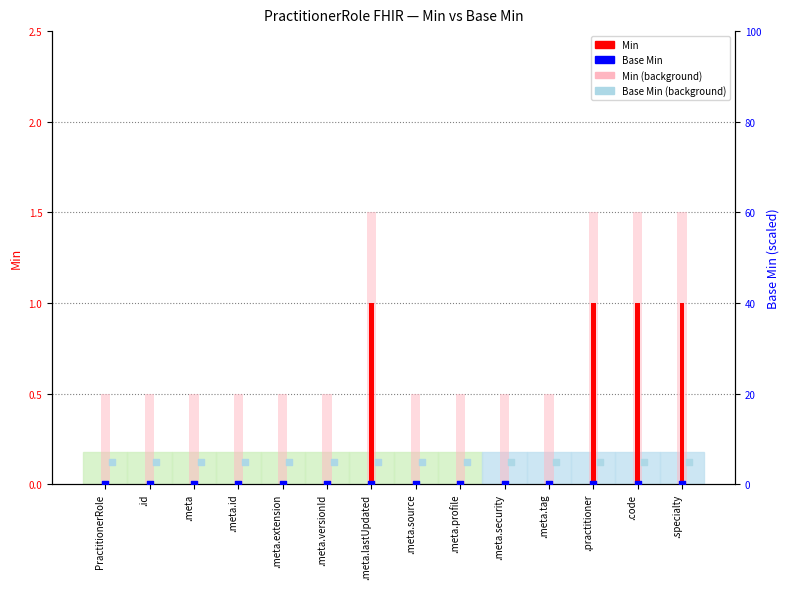

Which series reaches the maximum Y coordinate?

Min